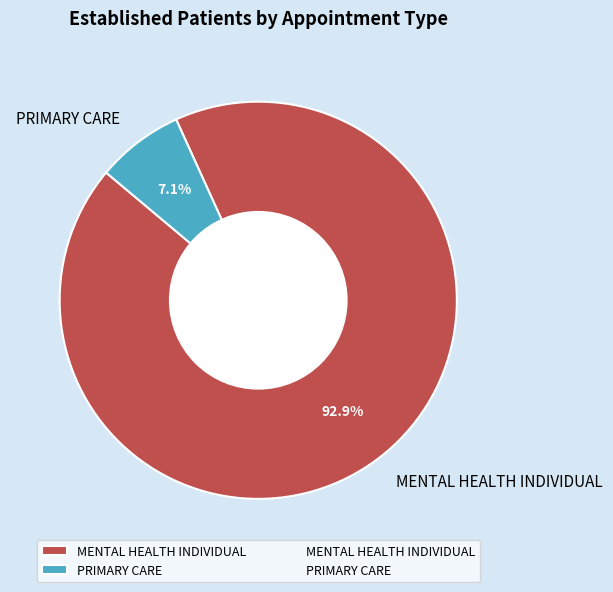

What is the largest slice in the pie chart?

MENTAL HEALTH INDIVIDUAL